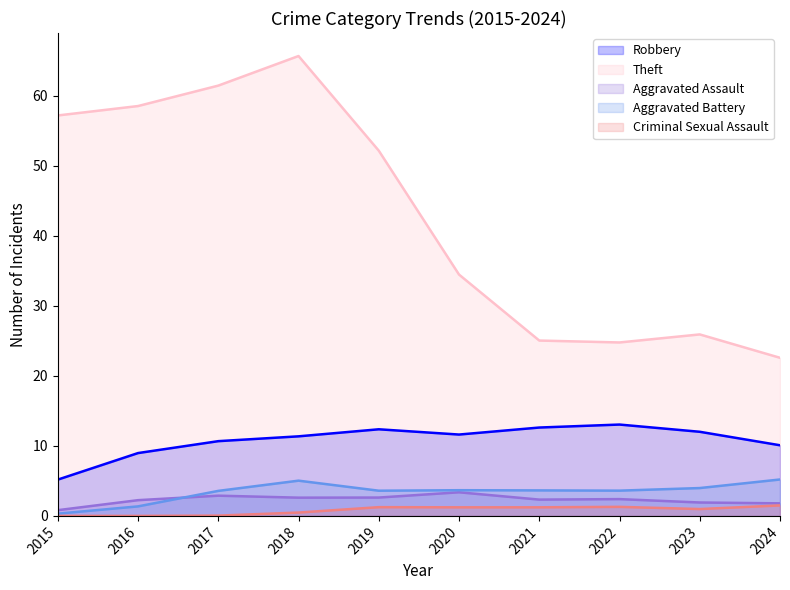

True or false: Theft and Aggravated Battery cross at least once.

False